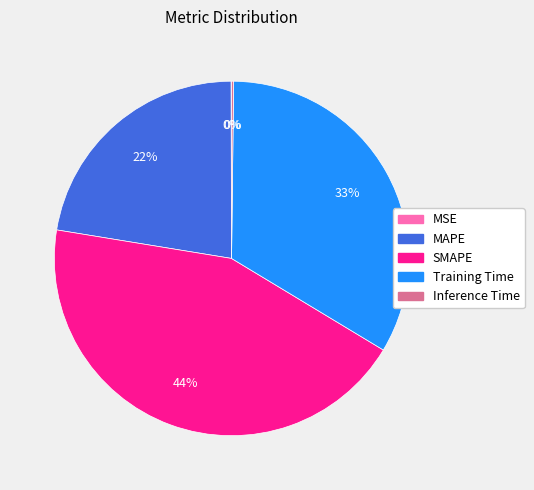

Is there any slice that represents more than half of the pie?

No